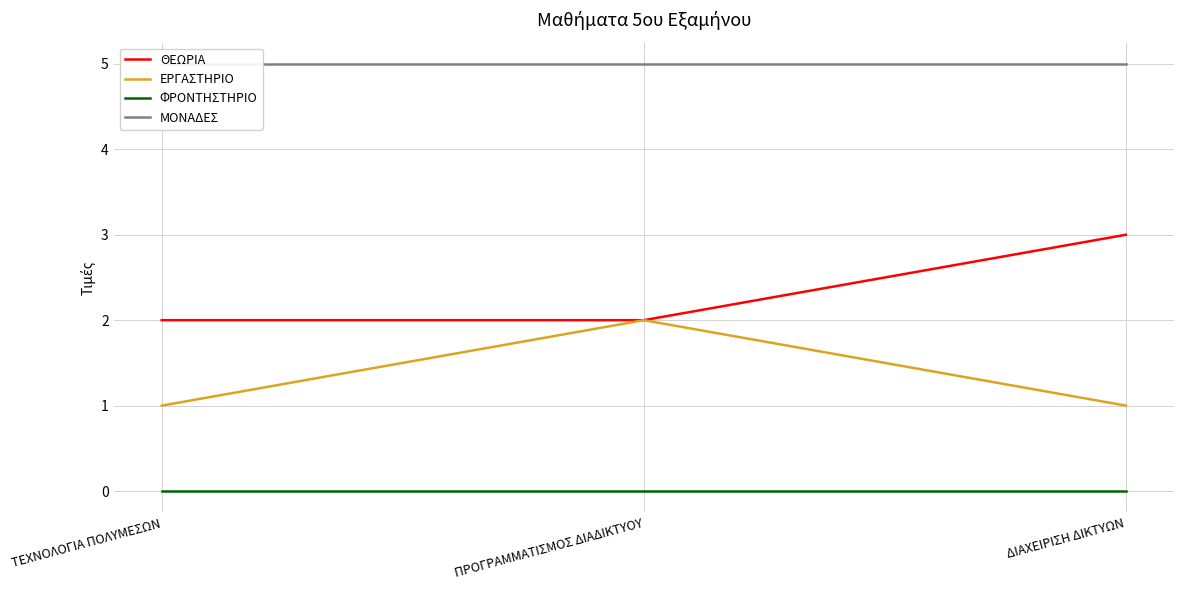

Which series has the largest range (max minus min)?

ΘΕΩΡΙΑ